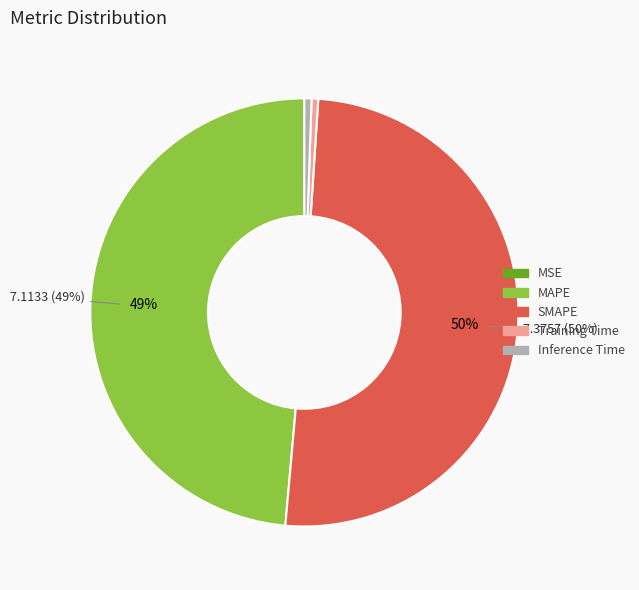

To the nearest percent, what is the difference between the largest and smallest slice percentages?

50%